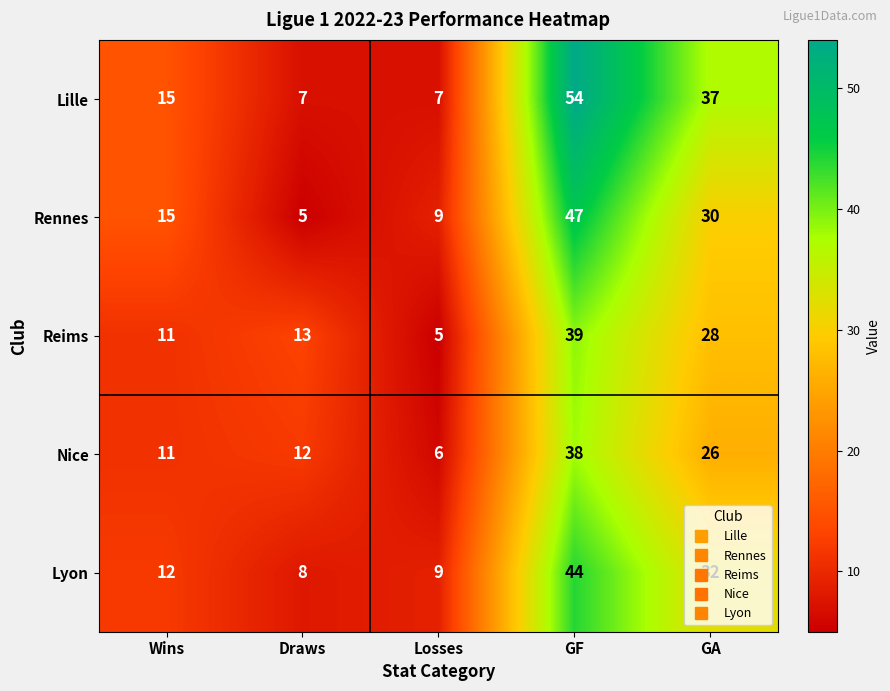

List the series in order of their peak value, highest first.

Lille, Rennes, Lyon, Reims, Nice